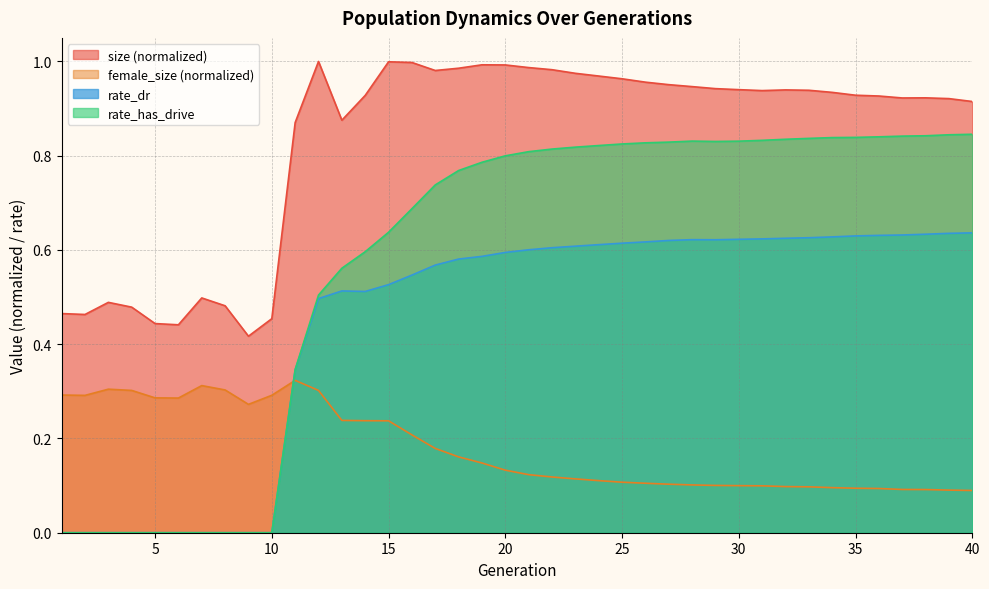

The rate_has_drive series shows 0.5 at 4. True or false?

False